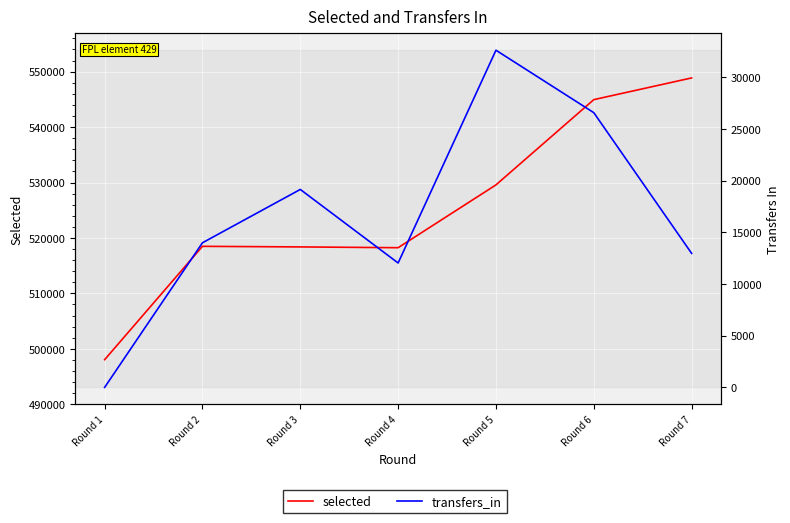

True or false: selected and transfers_in cross at least once.

False